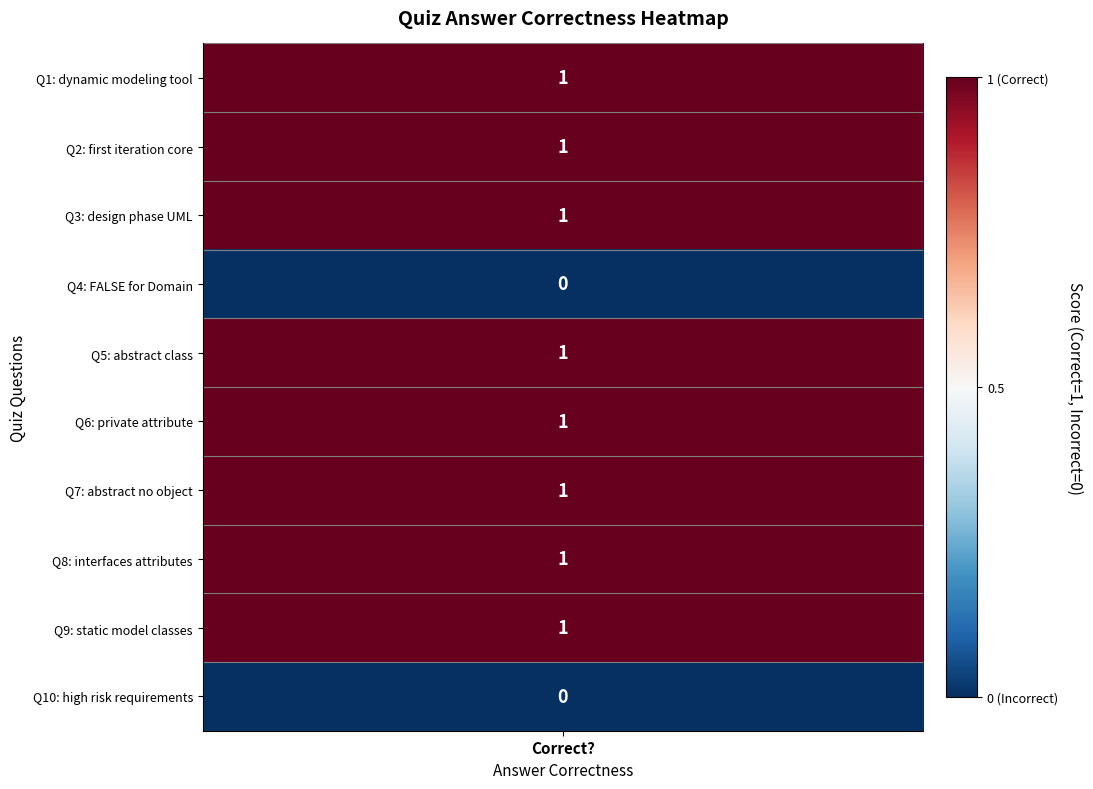

The value of Class Diagram at 8 is -1. True or false?

False